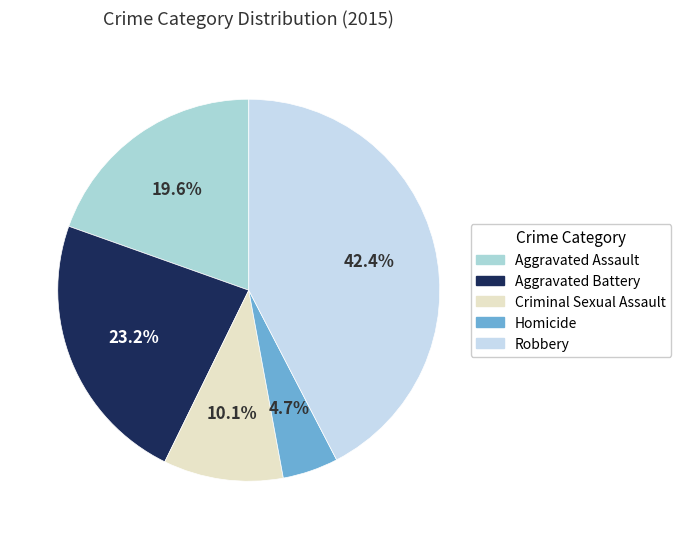

Between Homicide and Robbery, which is larger?

Robbery